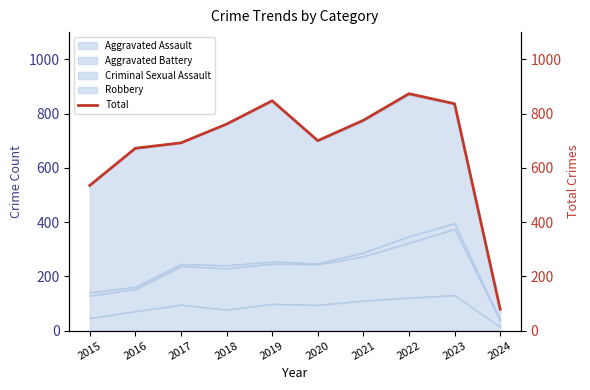

What is the value of the 2nd point from the left?

672